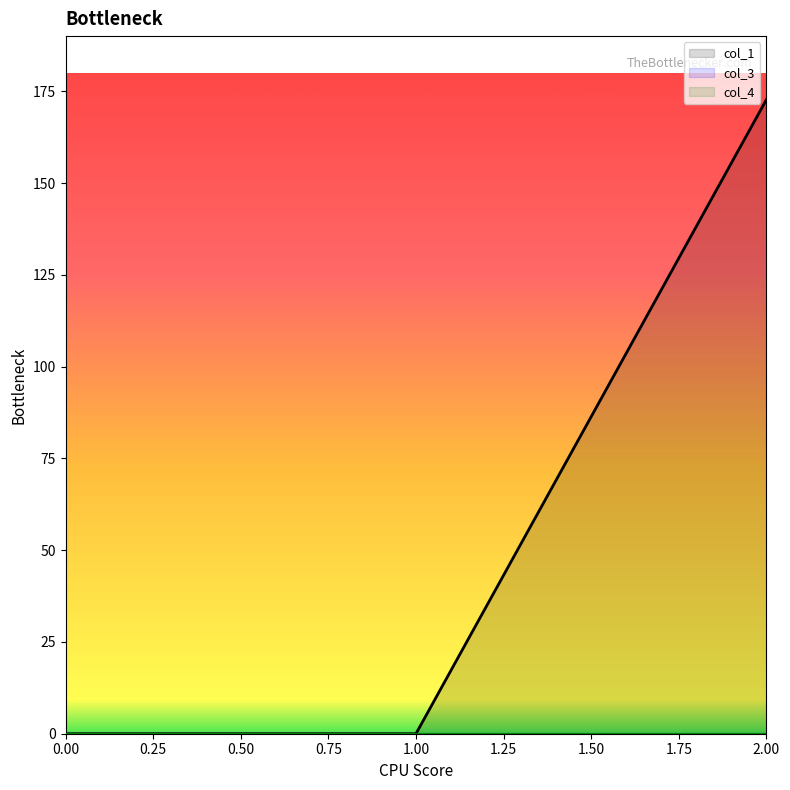

Does the chart display data point markers on the line(s)?

No